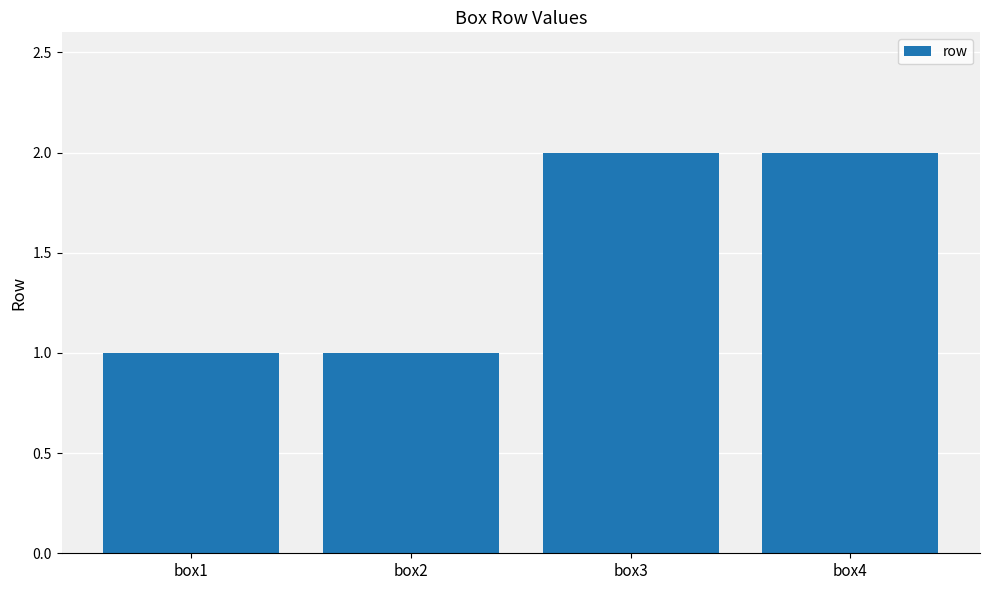

Which has a higher value, box4 or box1?

box4